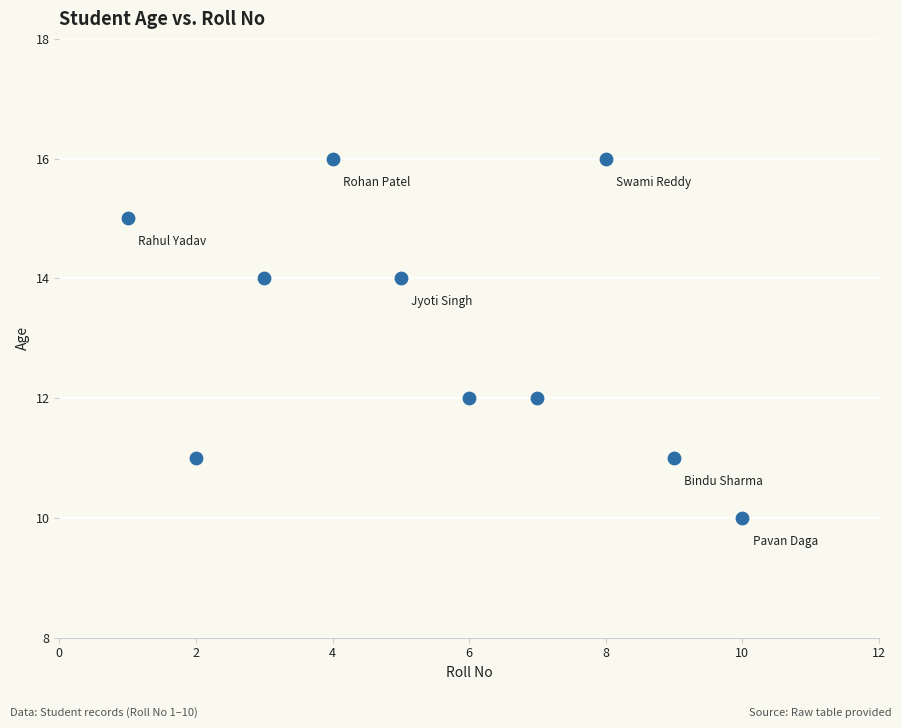

What is the range of X values (max minus min)?

9